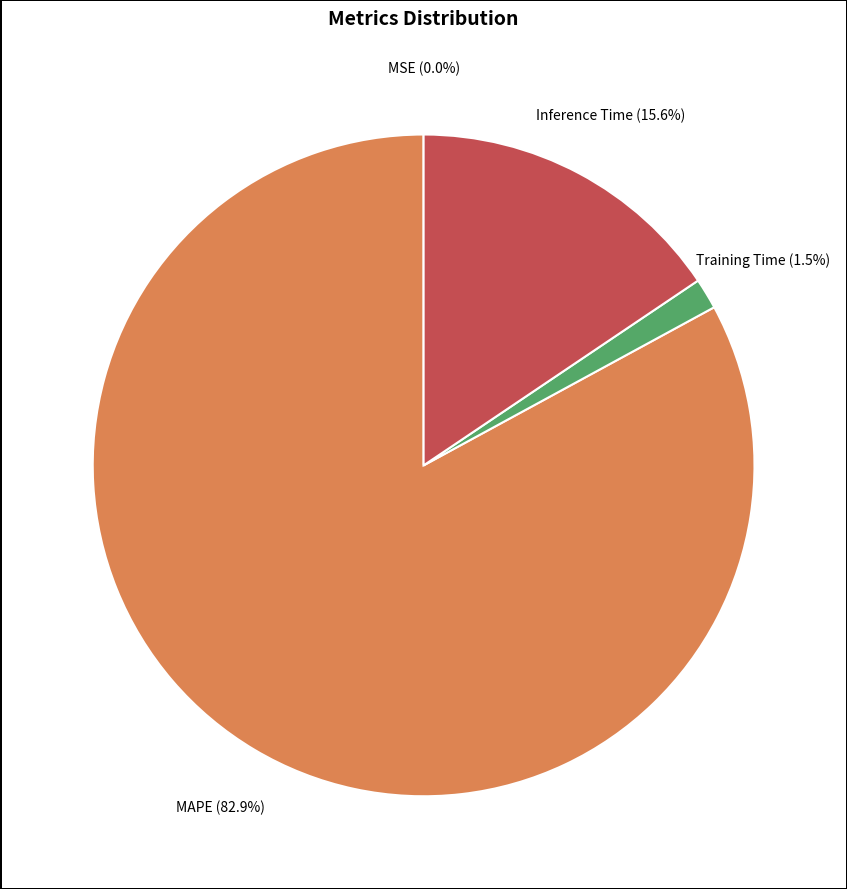

Is there a majority slice in this chart?

Yes